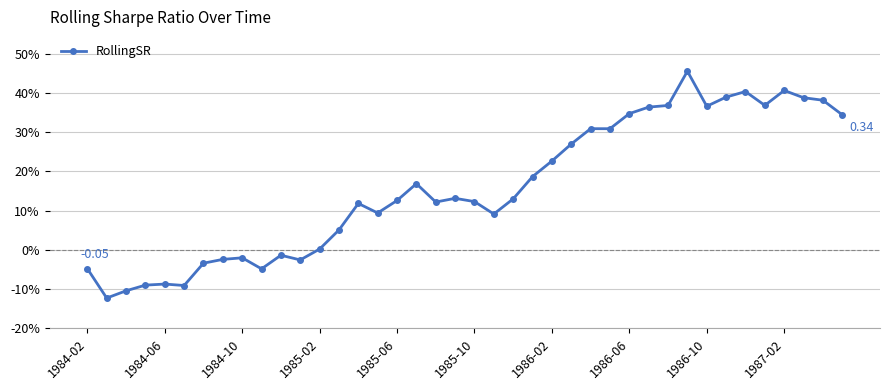

Is this an area chart (filled region under the line)?

No